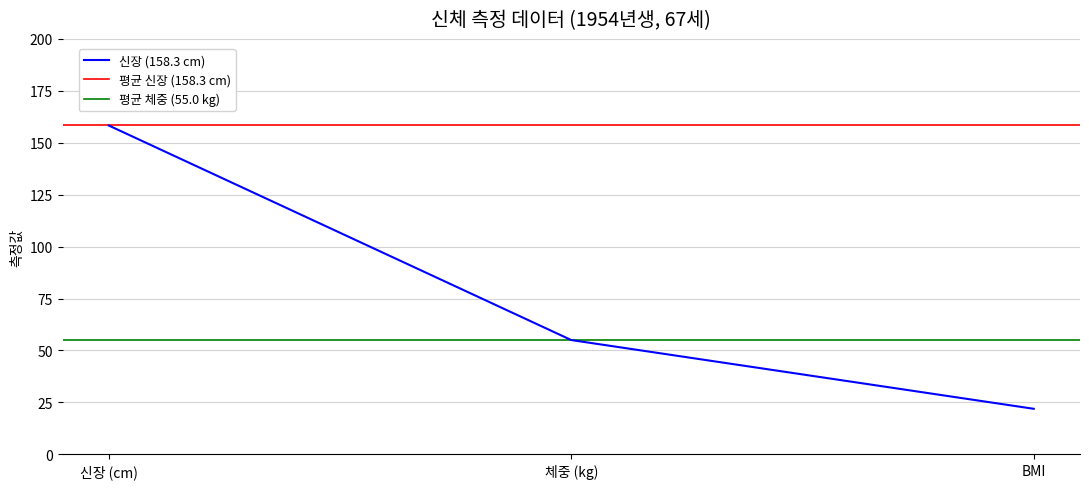

What is the value of the 신장 point at the 2nd from the left?

55.0